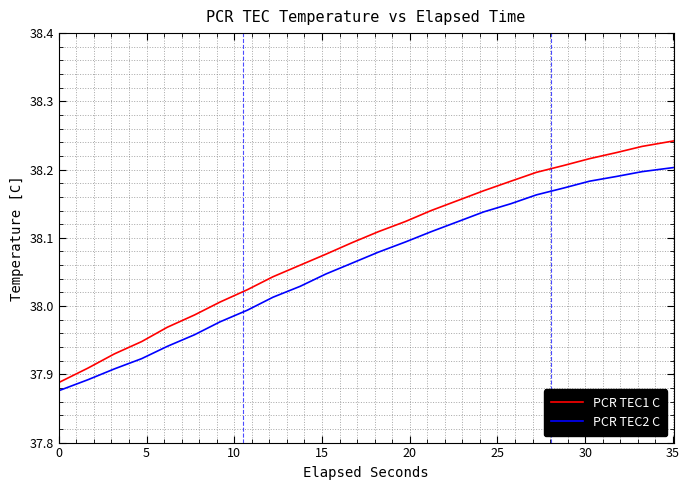

True or false: PCR TEC1 C and PCR TEC2 C intersect in this chart.

False